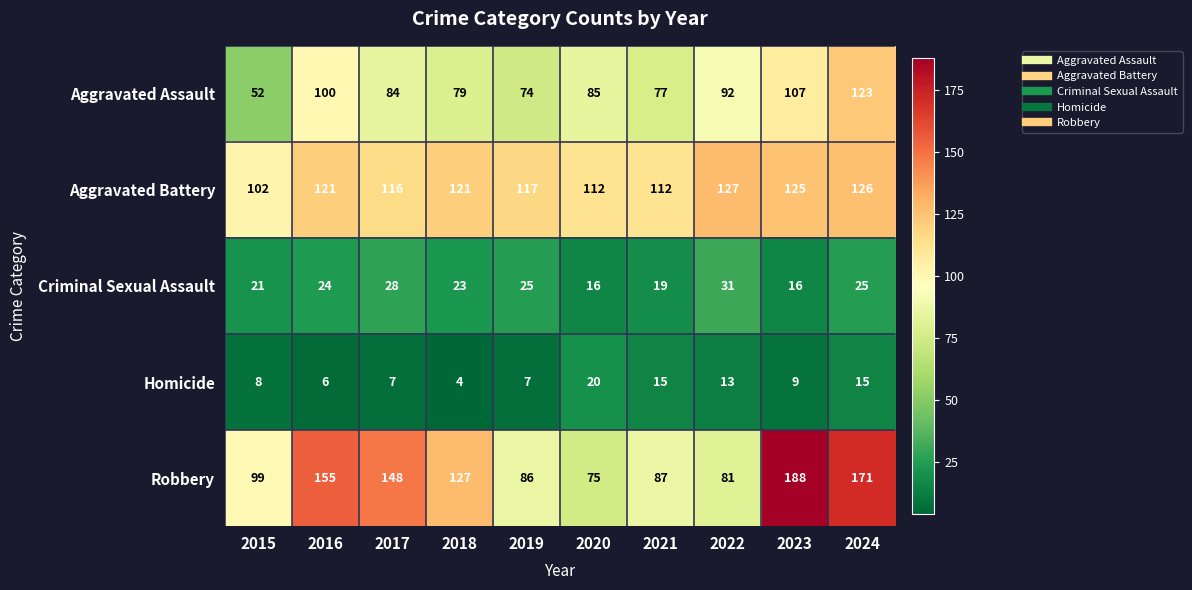

What is the difference between the second highest and minimum values in the Robbery series?

96